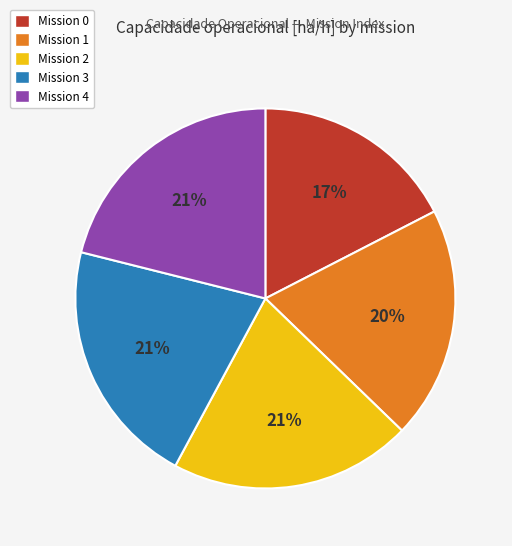

To the nearest percent, what is the difference between the largest and smallest slice percentages?

4%